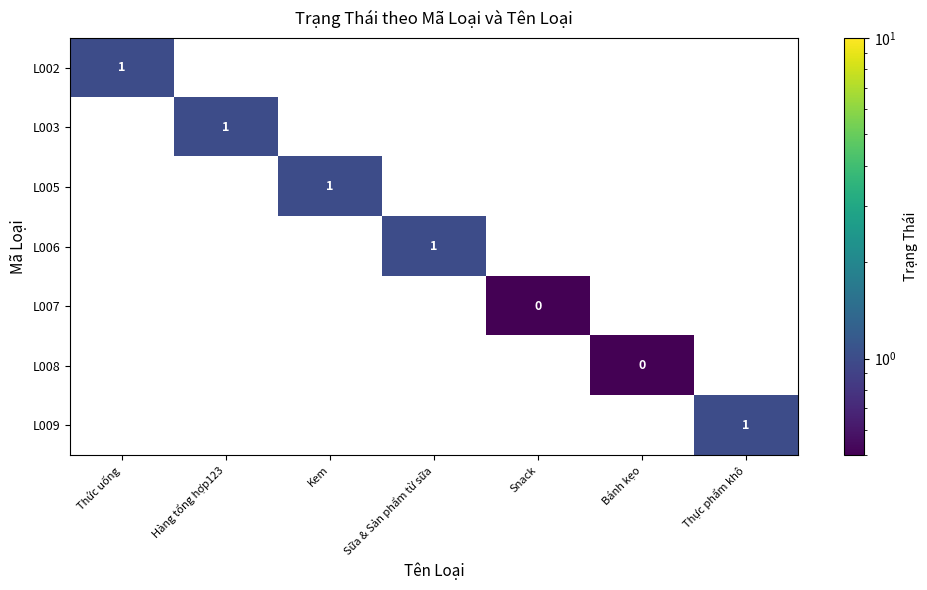

Which series changed the most between Hàng tổng hợp123 and Bánh kẹo?

L003